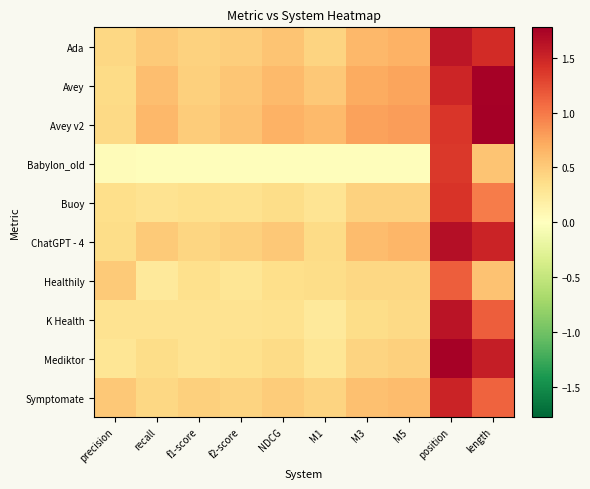

How many series are shown in this chart?

10